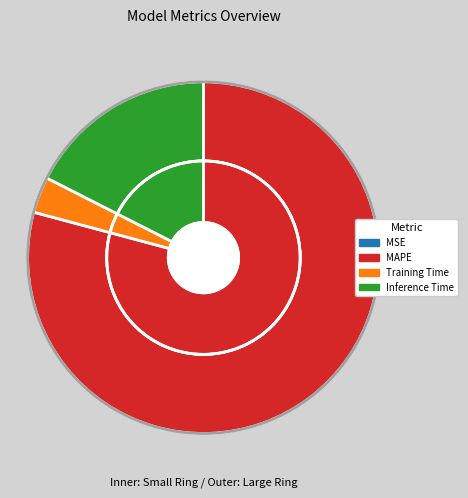

Does any single category account for the majority?

Yes